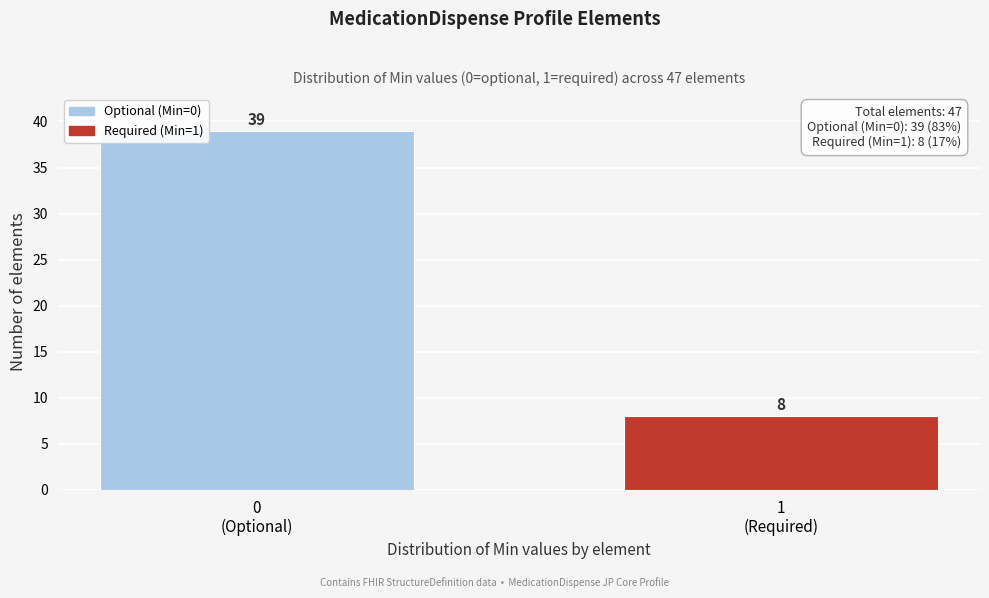

Reading left to right, list all the values displayed in this chart.

39	8